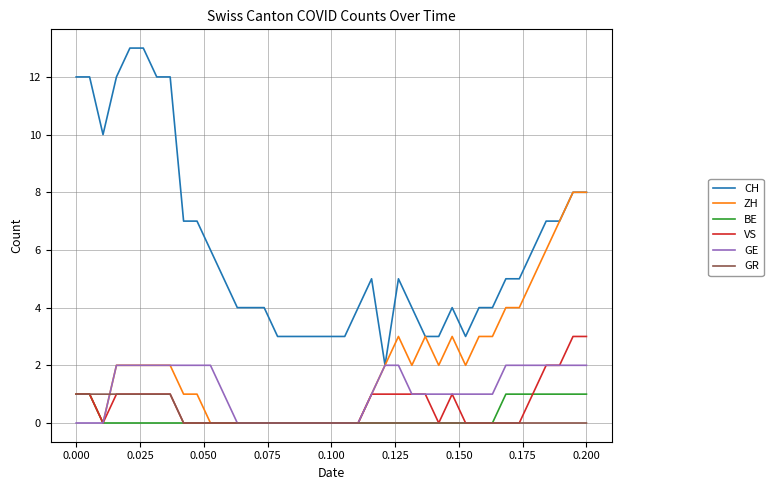

Which series has the widest spread of values?

CH